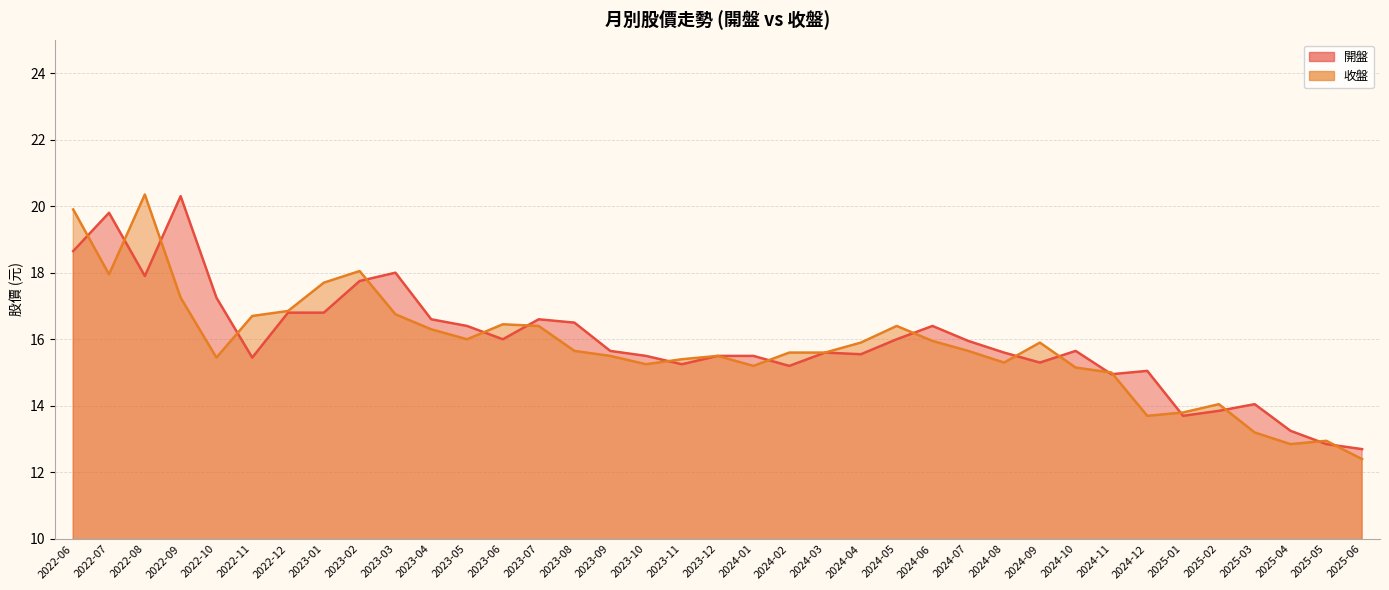

What is the label of the 1st point from the left?

2022-06